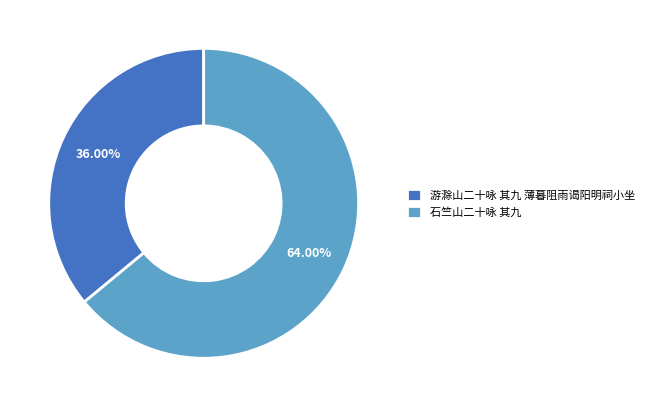

Does any single category account for the majority?

Yes